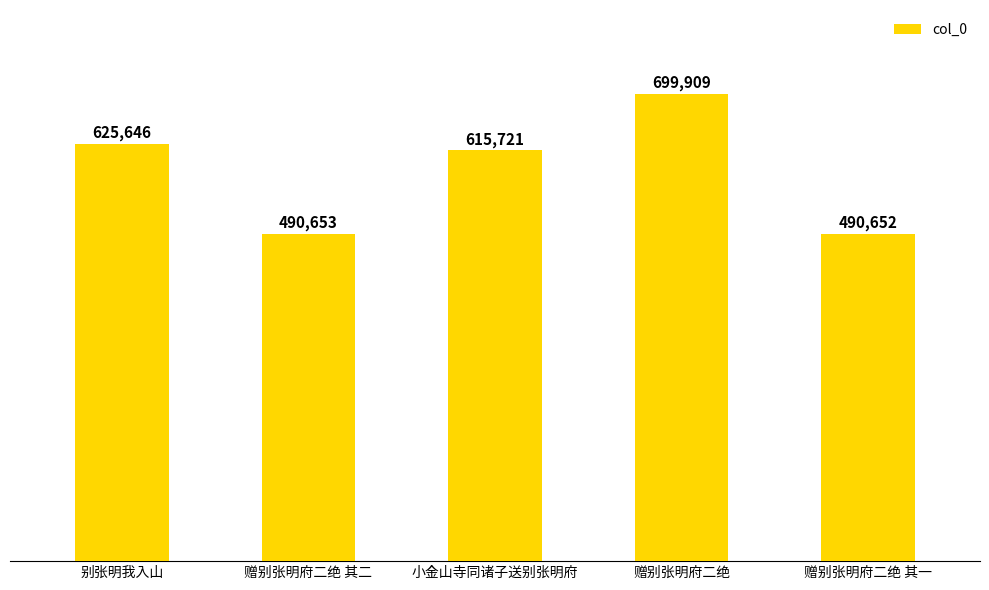

Does the chart contain any negative values?

No